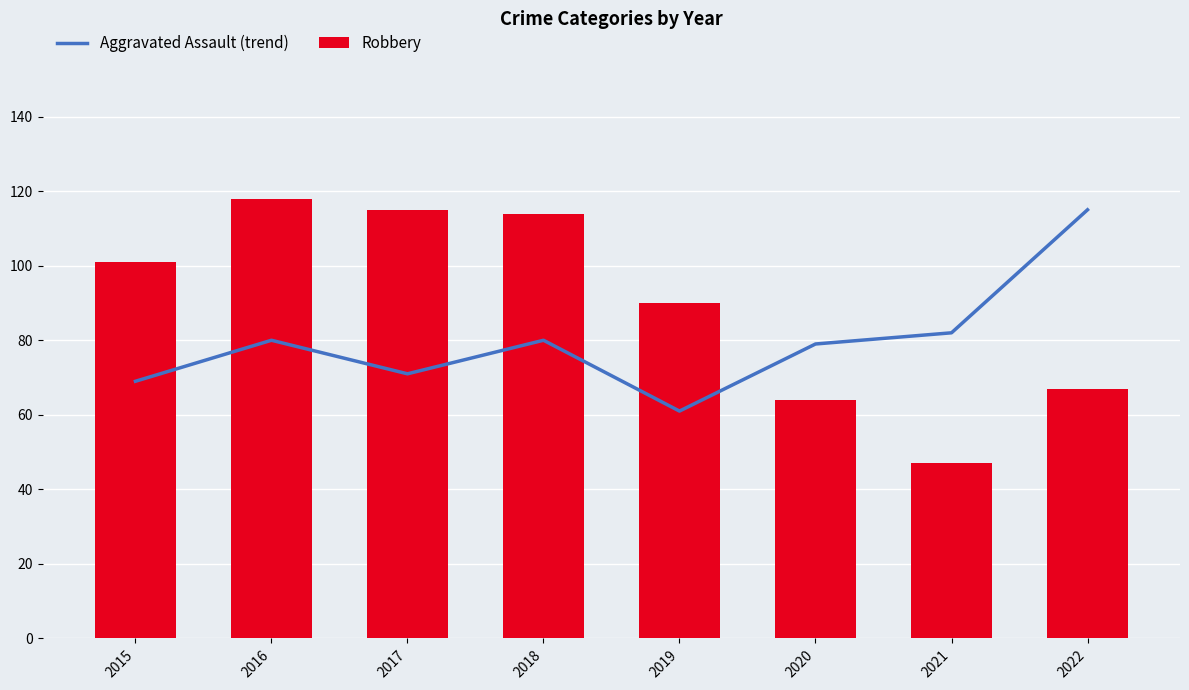

Is the value of Aggravated Assault (trend) at 2020 greater than the value of Robbery at 2018?

No